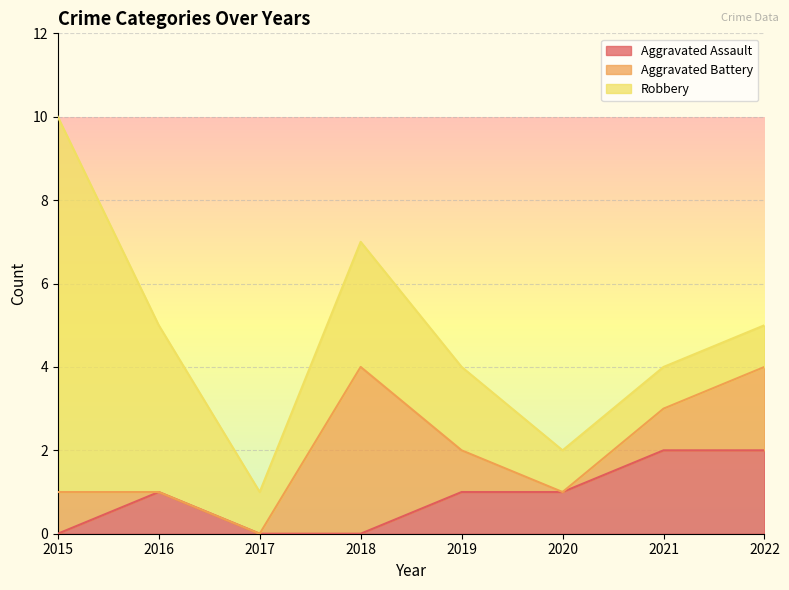

What is the difference between the maximum and minimum values in the Aggravated Assault series?

2